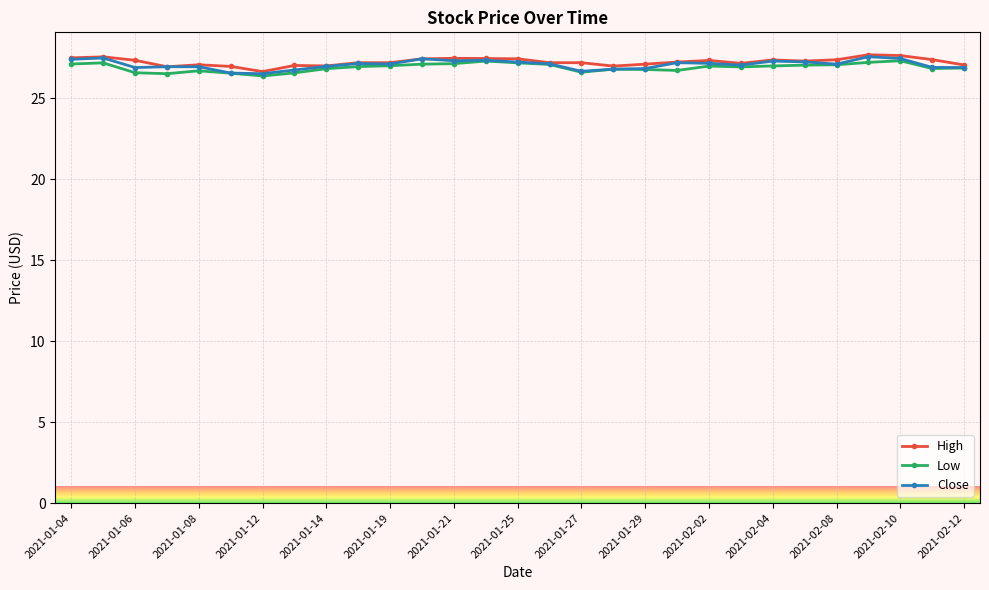

Count the number of data series in this chart.

3